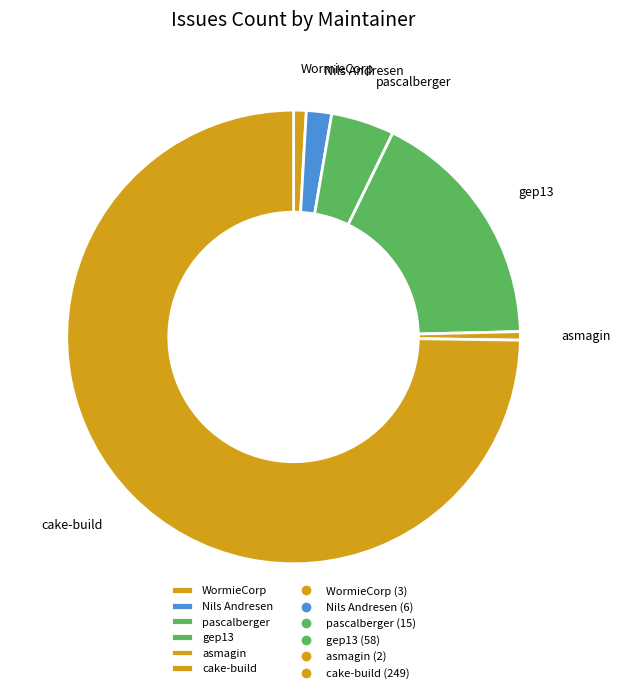

Is the sum of cake-build and WormieCorp greater than half?

Yes